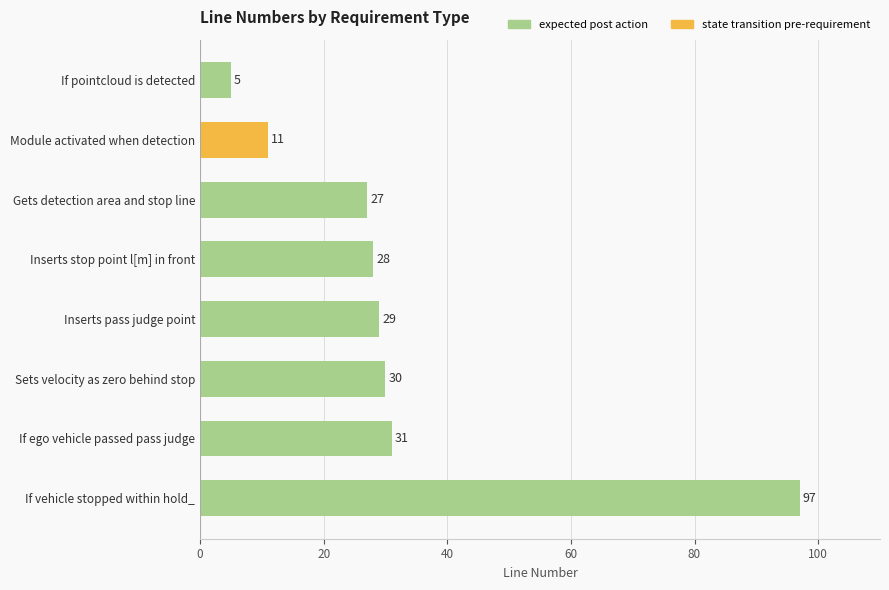

Reading top to bottom, transcribe all the data shown in this chart.

If pointcloud is detected=5	Module activated when detection=11	Gets detection area and stop line=27	Inserts stop point l[m] in front=28	Inserts pass judge point=29	Sets velocity as zero behind stop=30	If ego vehicle passed pass judge=31	If vehicle stopped within hold_=97